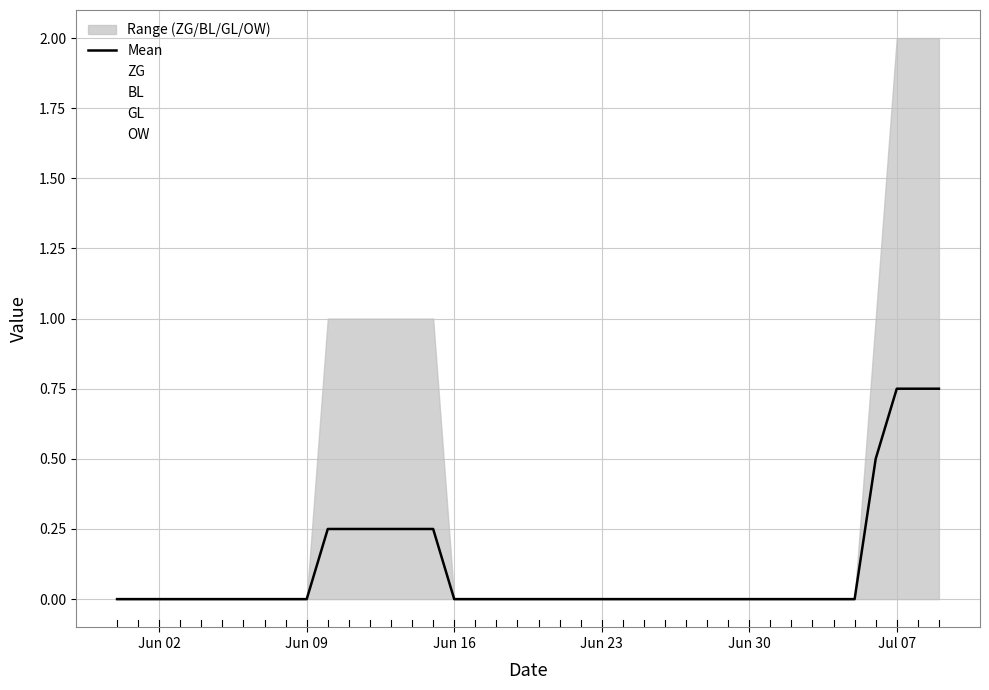

Is it true that Mean equals 0.3 at Jun 30?

False